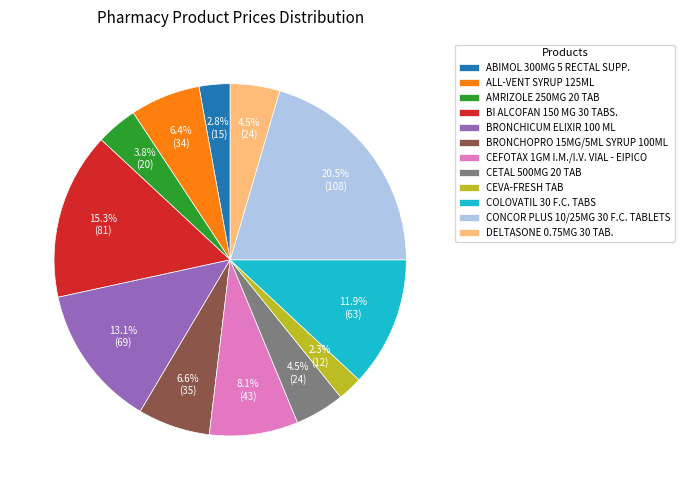

Does any single category account for the majority?

No